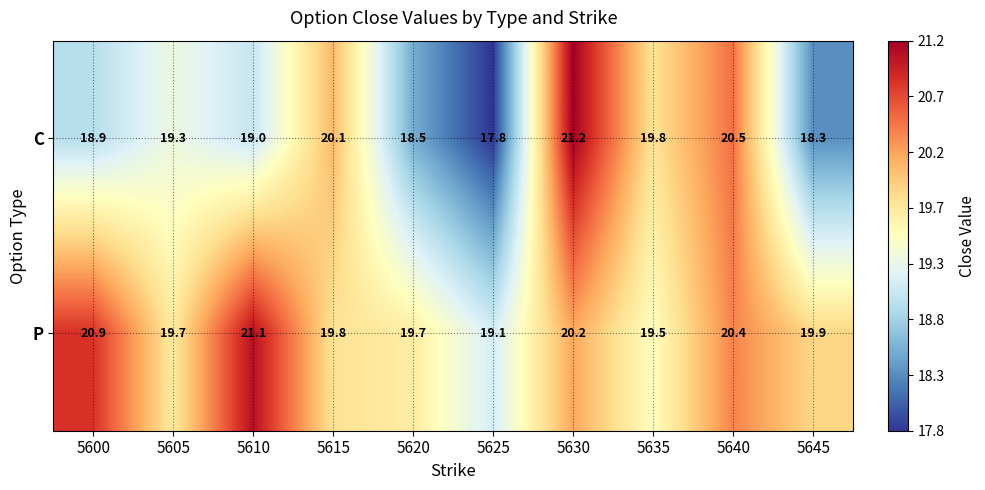

What is the total value across all series at 5645?

38.2